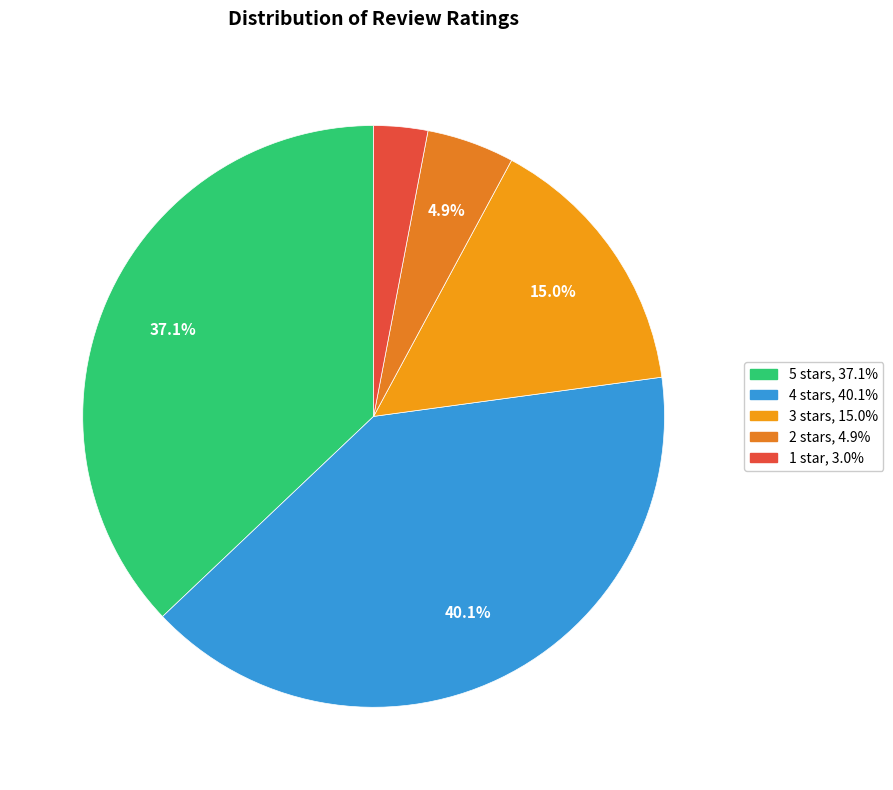

Is the sum of 3 stars and 1 star greater than half?

No